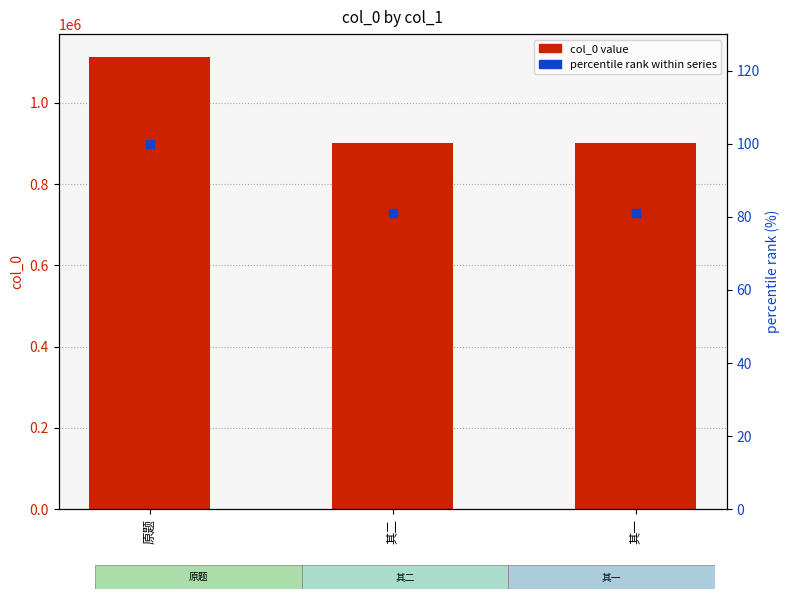

At which category is the sum across all series the highest?

原题